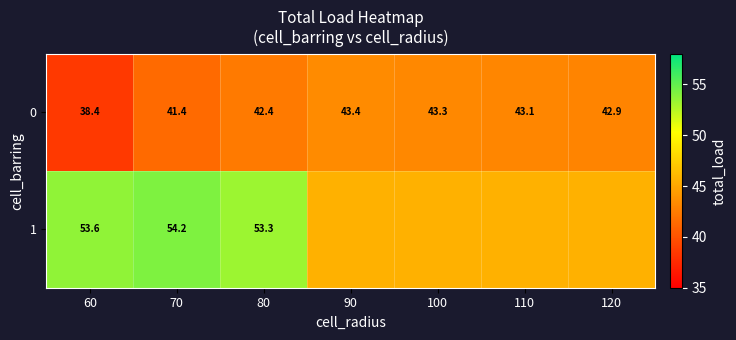

What is the smallest value displayed?

38.4